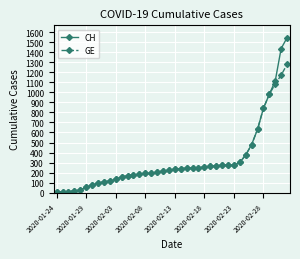

Rank the series by their maximum value, from lowest to highest.

GE, CH